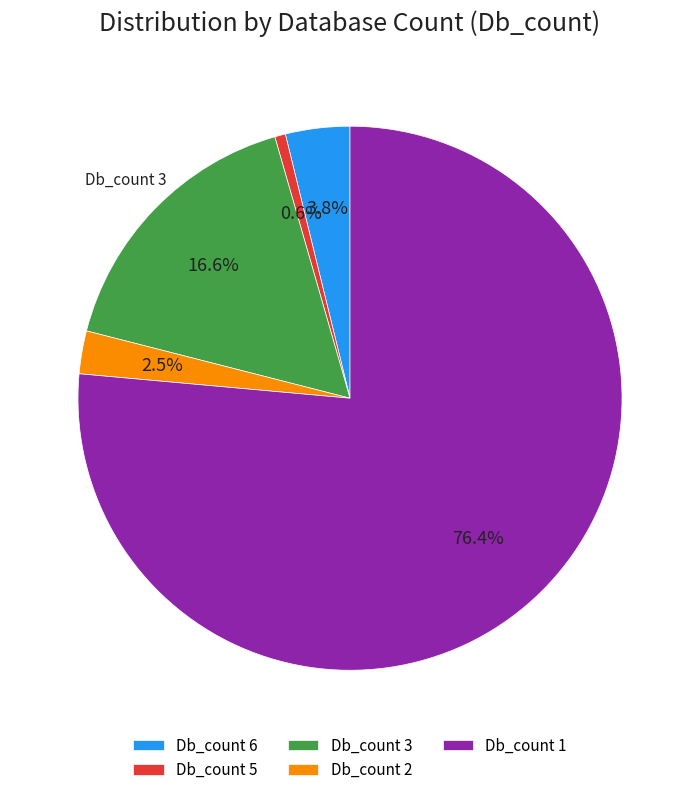

Rank the categories by value from lowest to highest.

Db_count 5, Db_count 2, Db_count 6, Db_count 3, Db_count 1